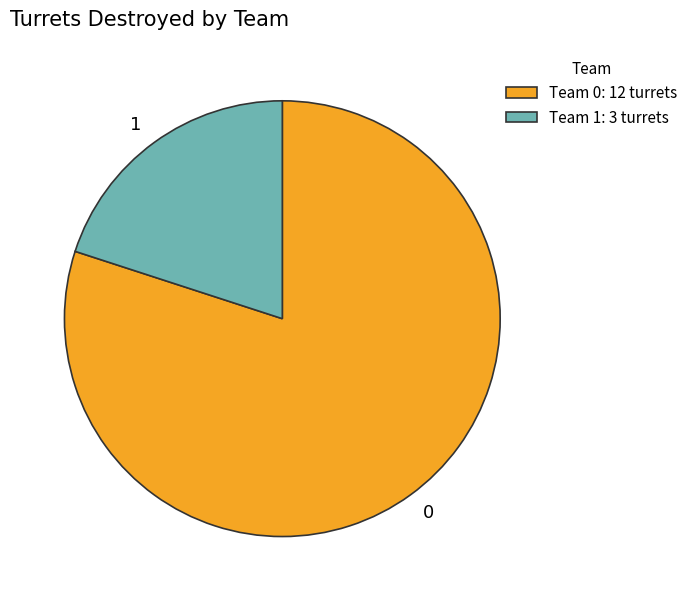

Count the number of slices in the pie.

2